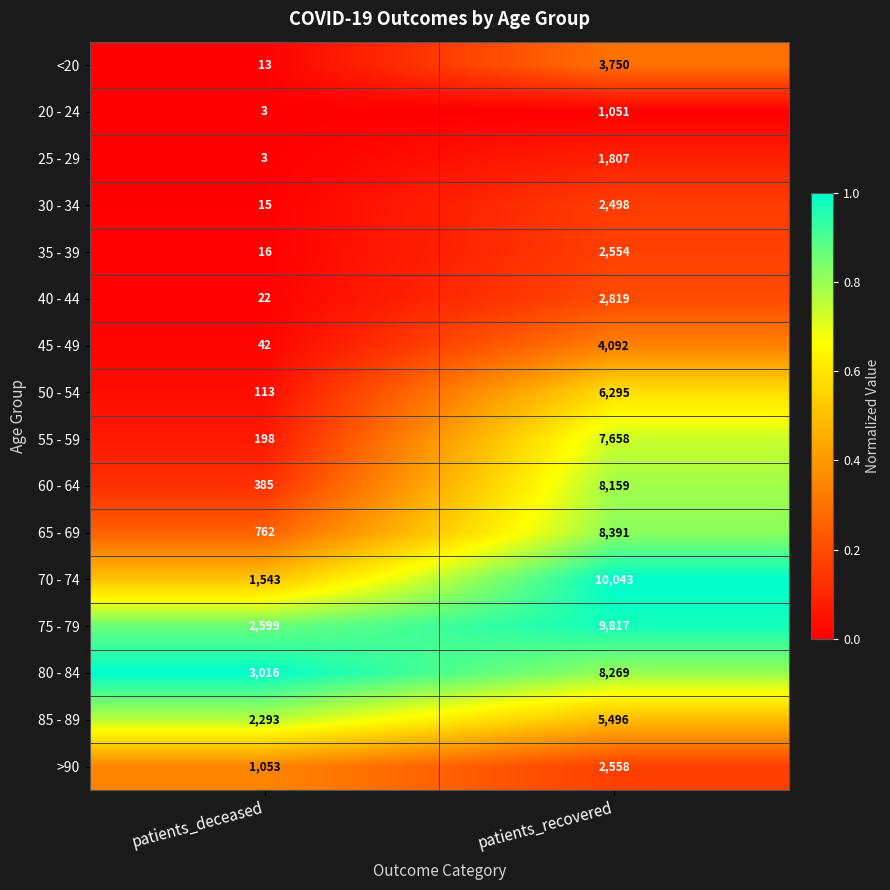

Is the value of <20 at patients_recovered greater than the value of 25 - 29 at patients_deceased?

Yes